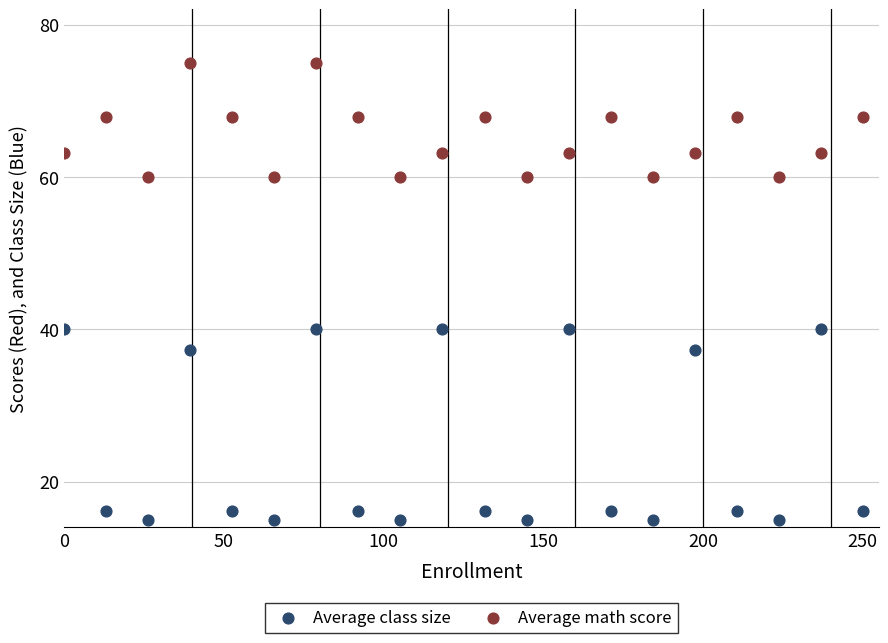

Which series contains the highest Y value?

Average math score